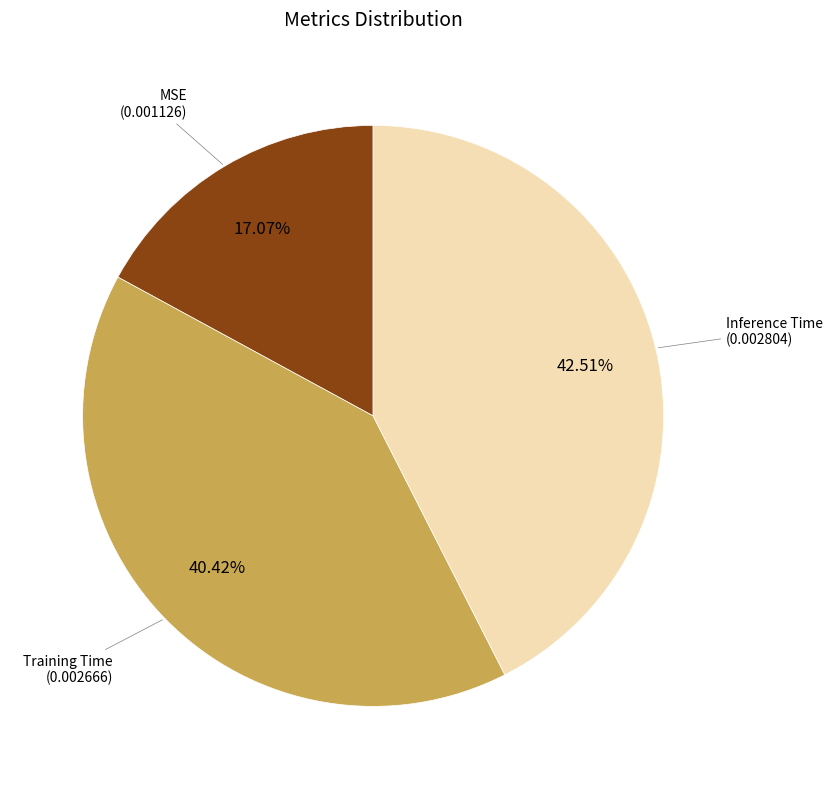

How much of the chart is everything except Training Time?

59.6%